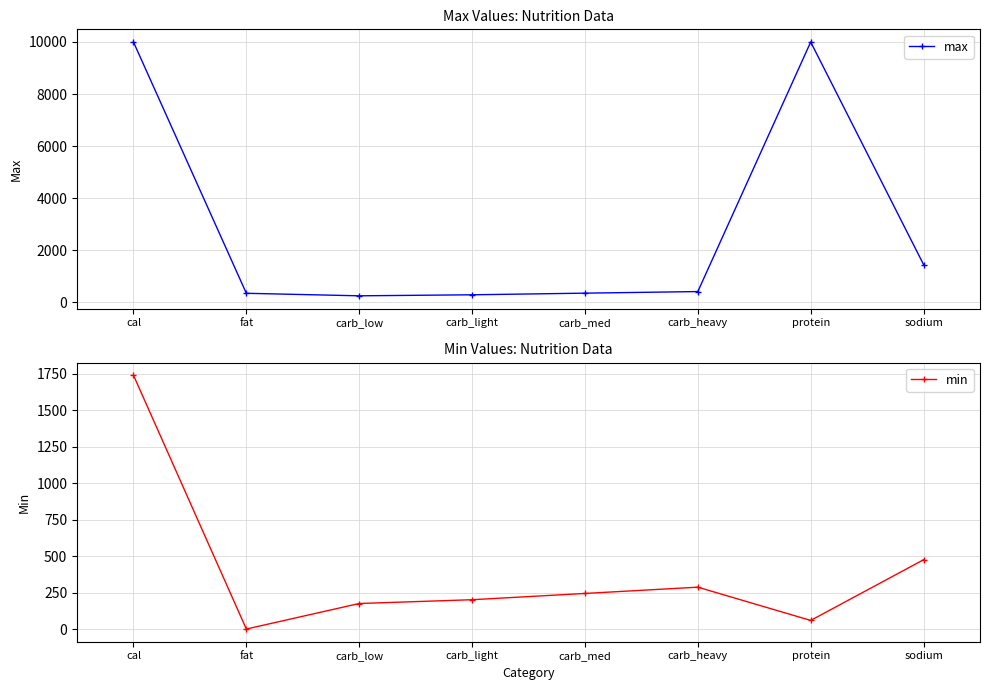

How many data points in max are less than 414?

4